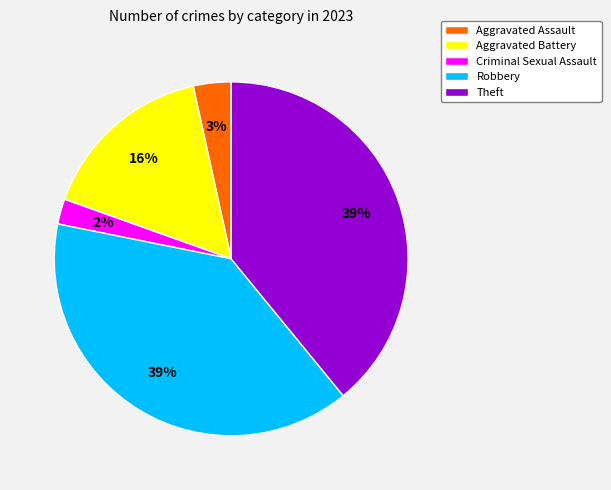

Is it true that Robbery is 39% of the pie?

True